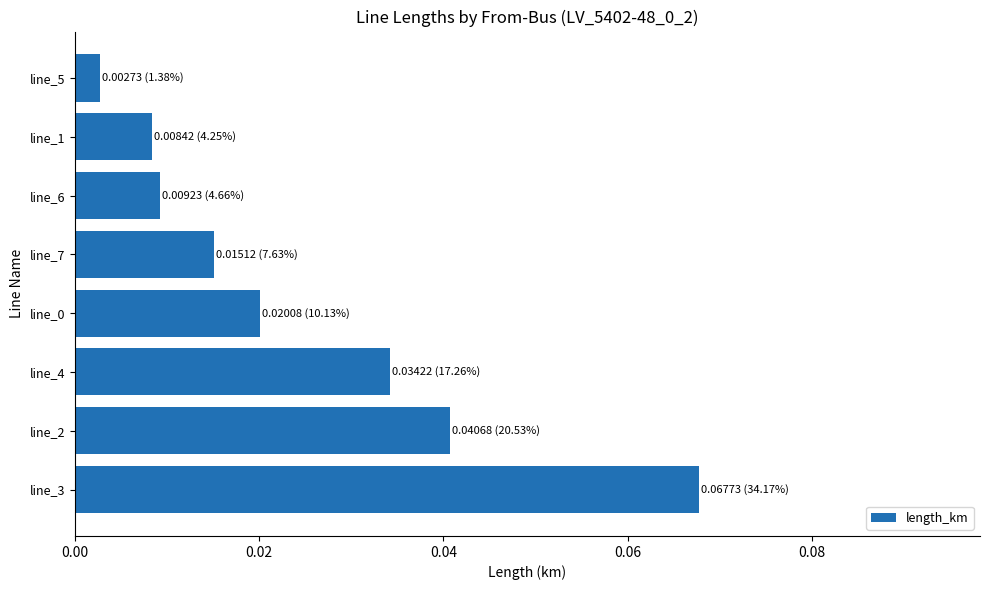

True or false: the data shows 0.1 at line_2.

False